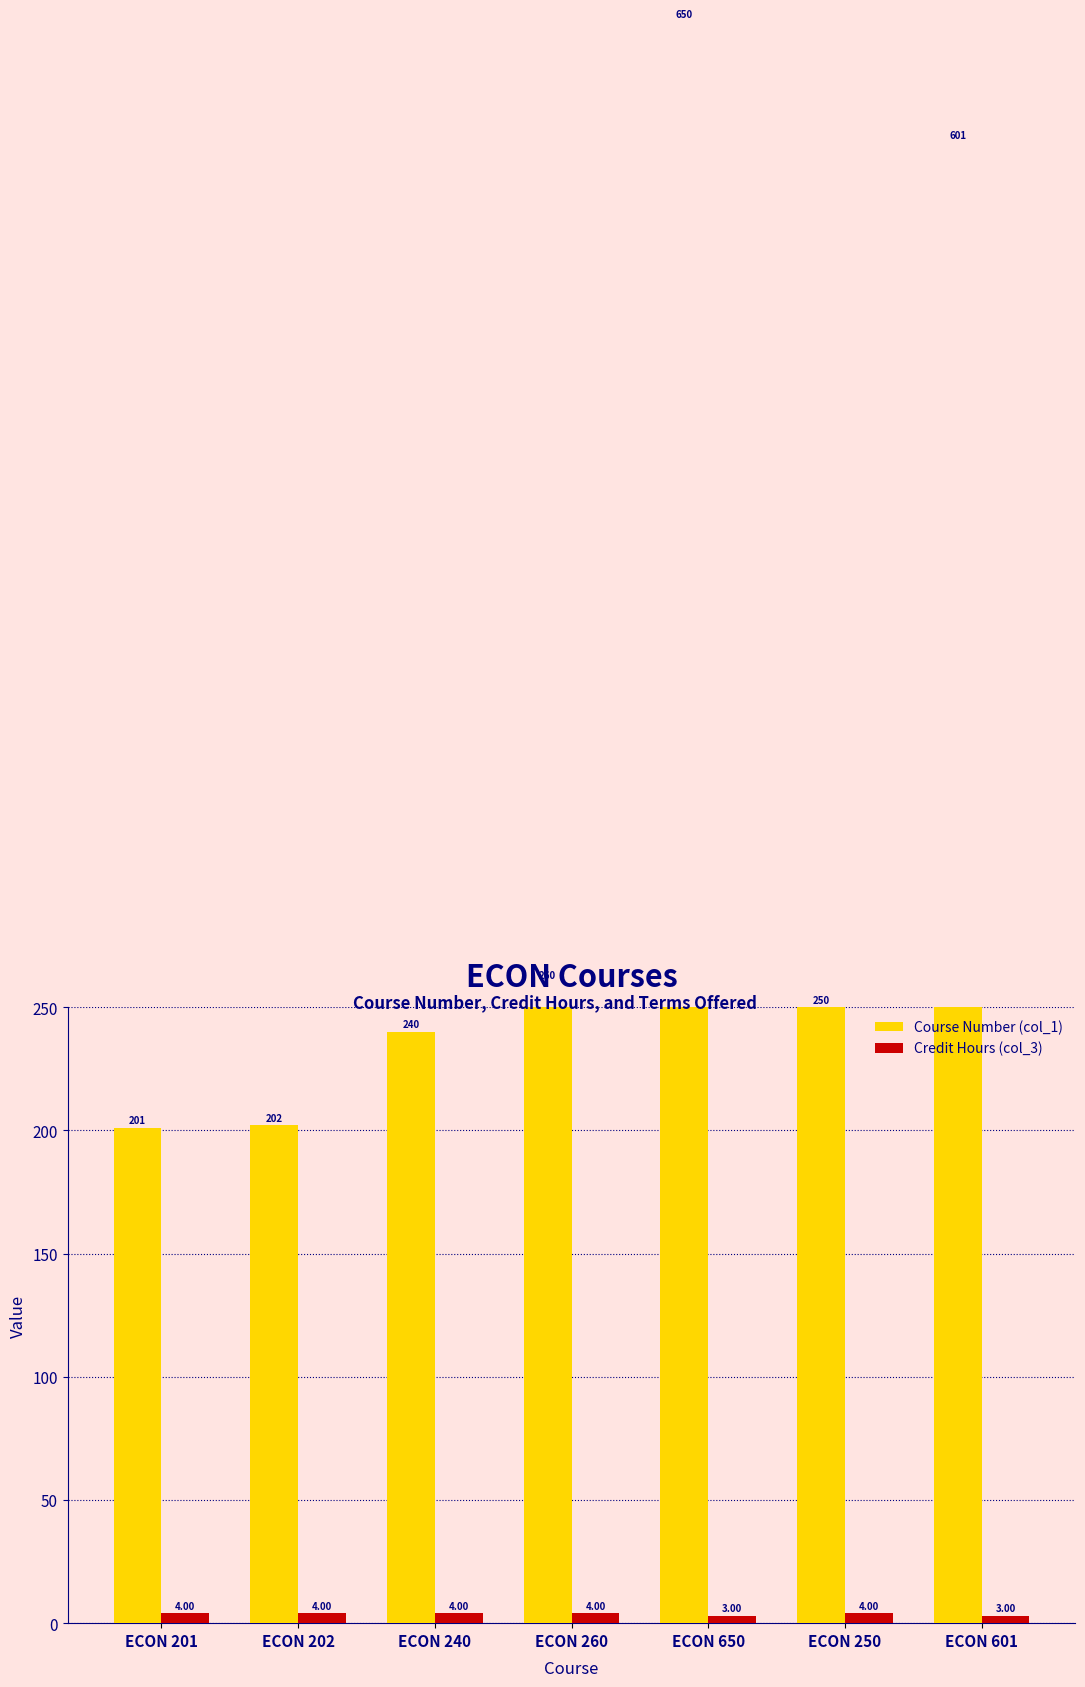

Reading left to right, transcribe all the data shown in this chart.

Course Number (col_1): ECON 201=201	ECON 202=202	ECON 240=240	ECON 260=260	ECON 650=650	ECON 250=250	ECON 601=601
Credit Hours (col_3): ECON 201=4	ECON 202=4	ECON 240=4	ECON 260=4	ECON 650=3	ECON 250=4	ECON 601=3